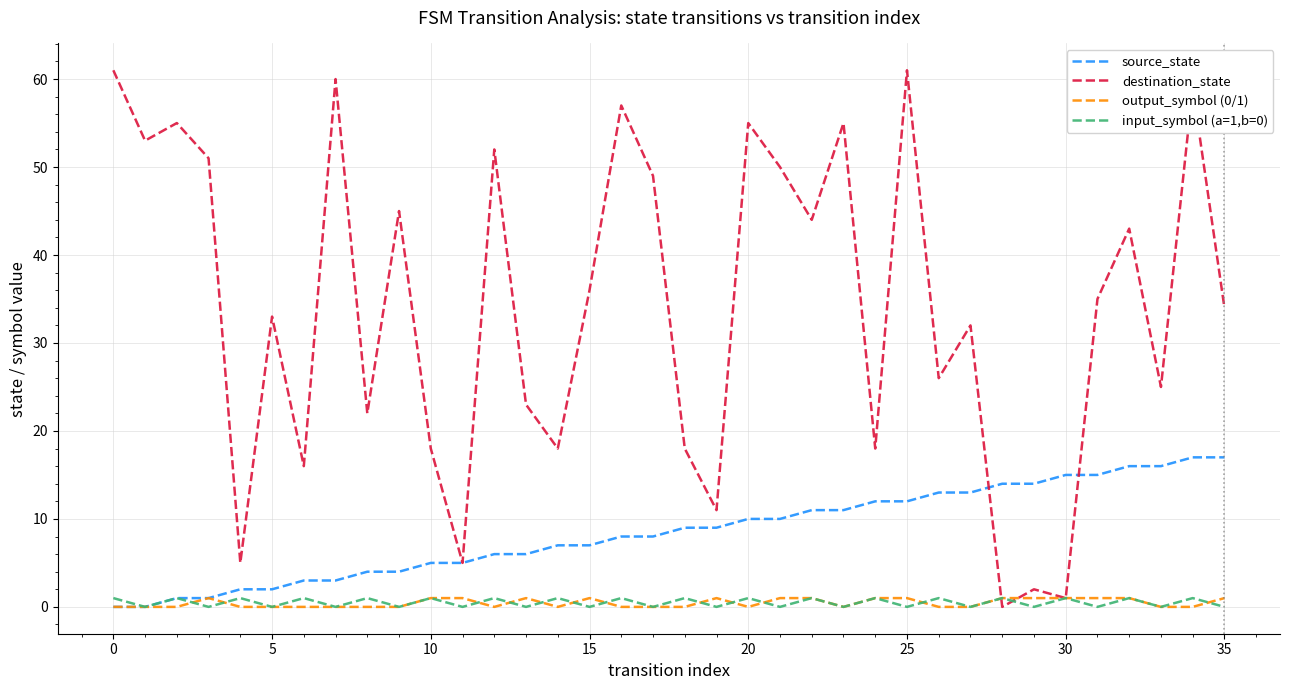

Which series has the largest total across all categories?

destination_state